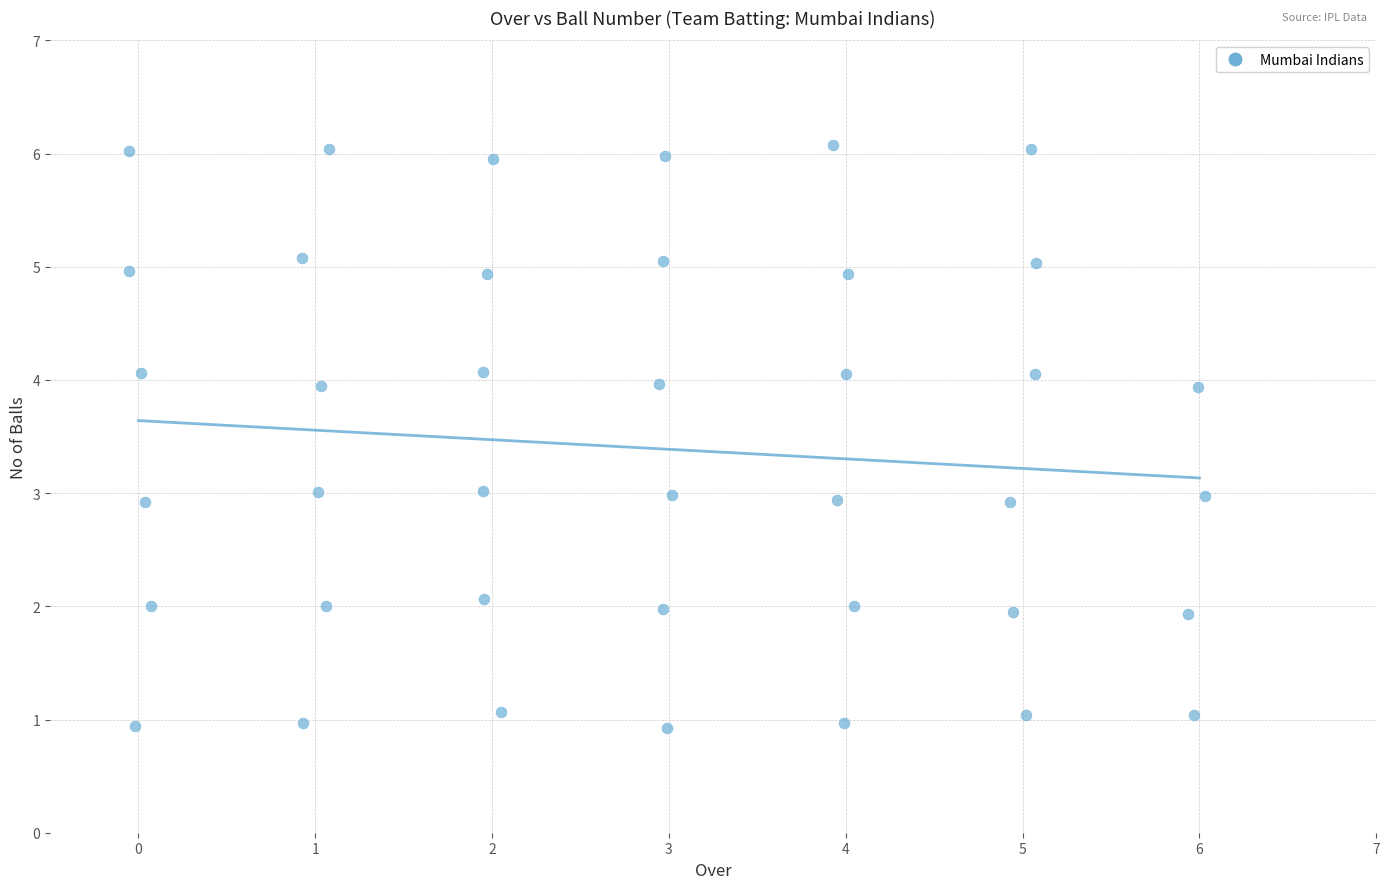

What is the range of X values (max minus min)?

6.1